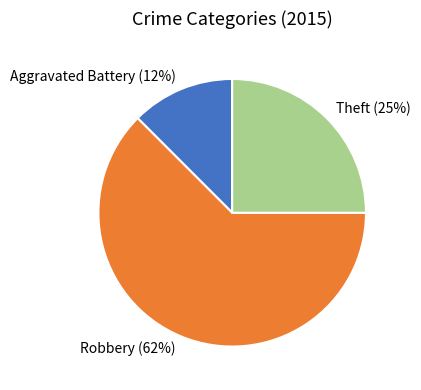

The Theft slice represents 12% of the pie. True or false?

False